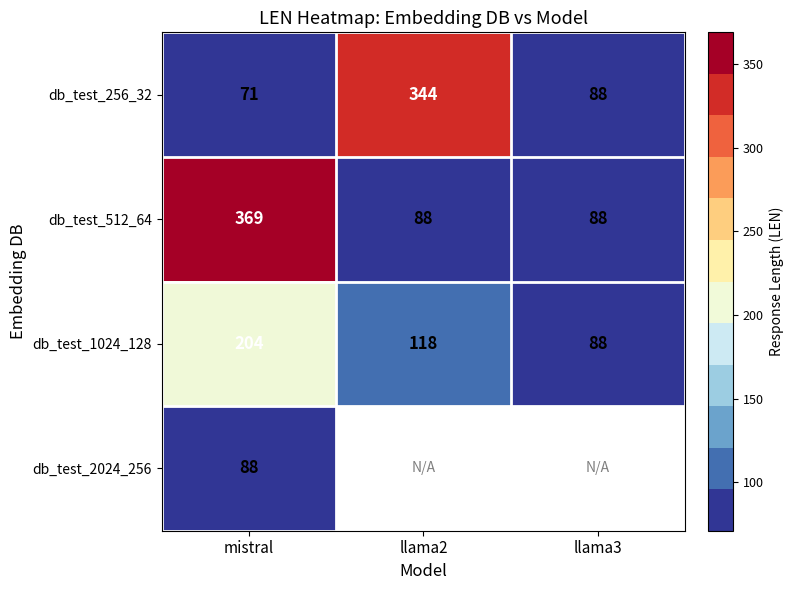

What is the difference between the highest and lowest values at mistral?

298